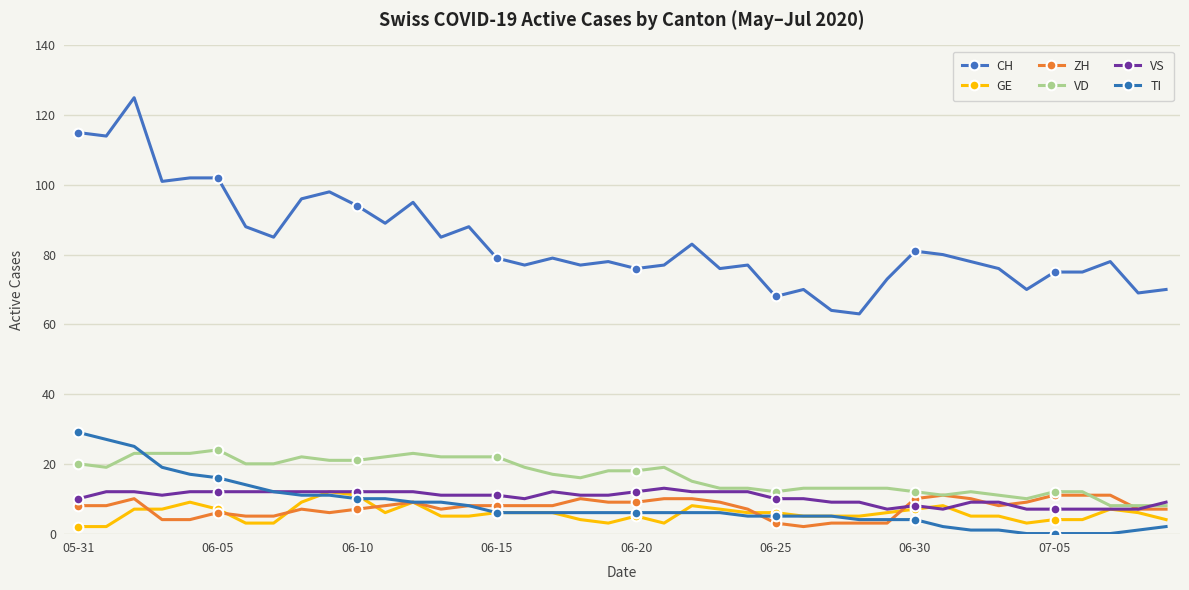

Count the number of data series in this chart.

6